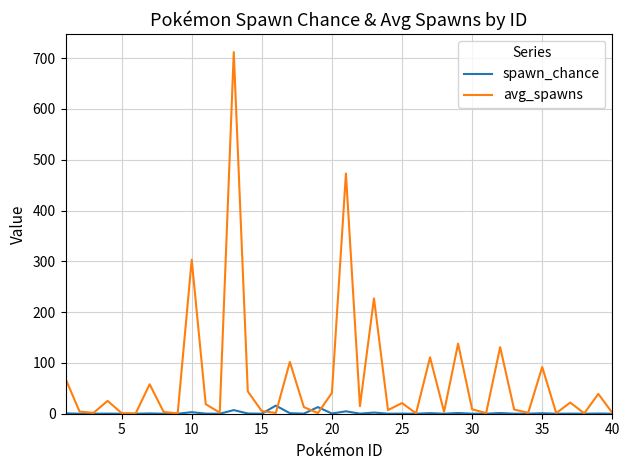

Which series has the widest spread of values?

avg_spawns